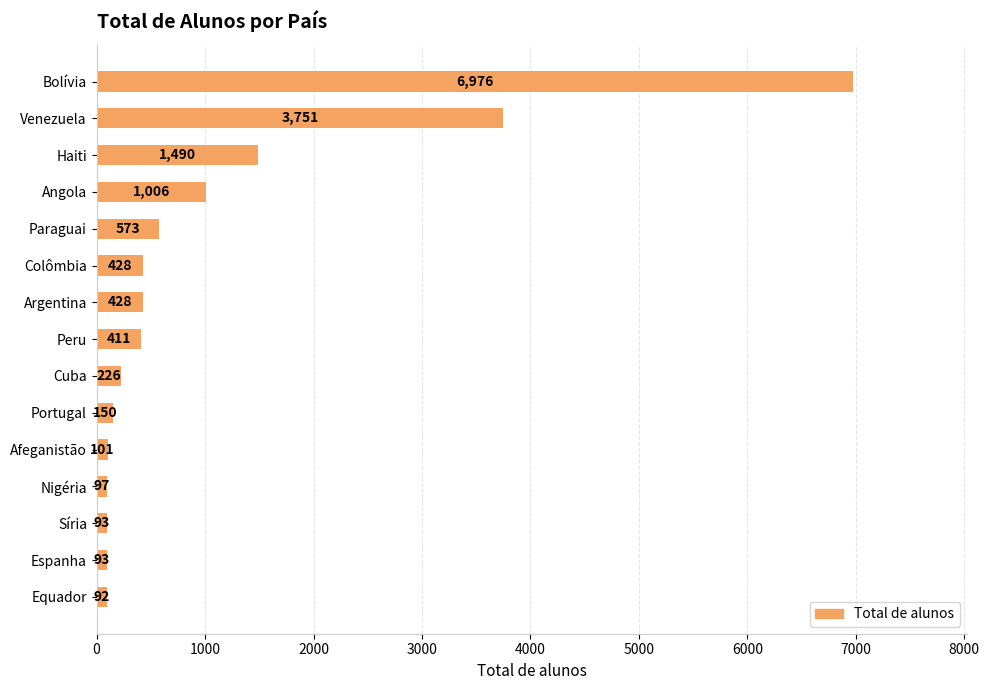

How many bars are there in total?

15